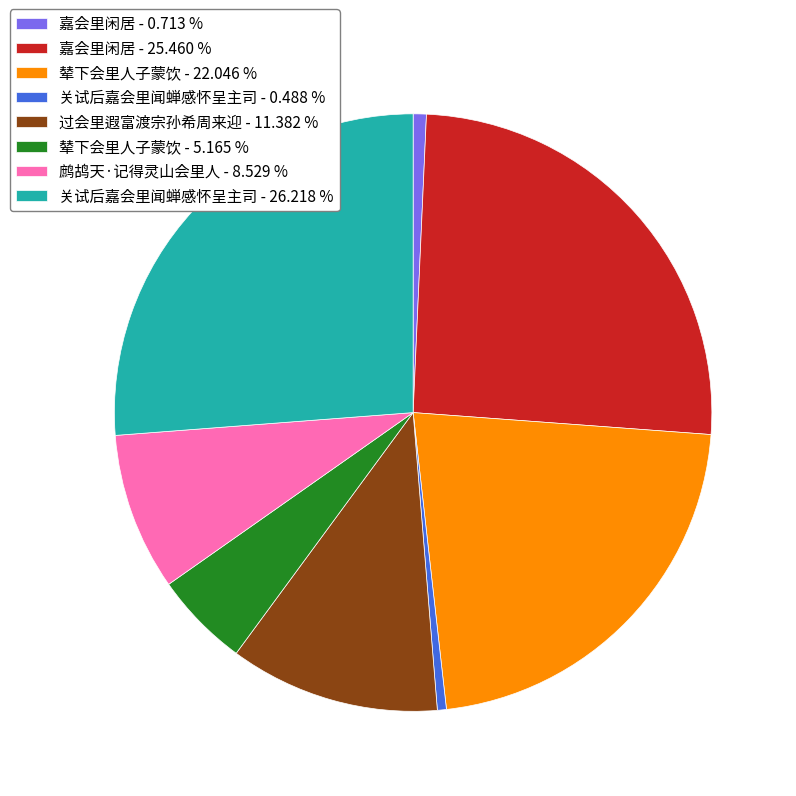

Do 辇下会里人子蒙饮 - 5.165 % and 鹧鸪天·记得灵山会里人 - 8.529 % together represent more than half of the pie?

No